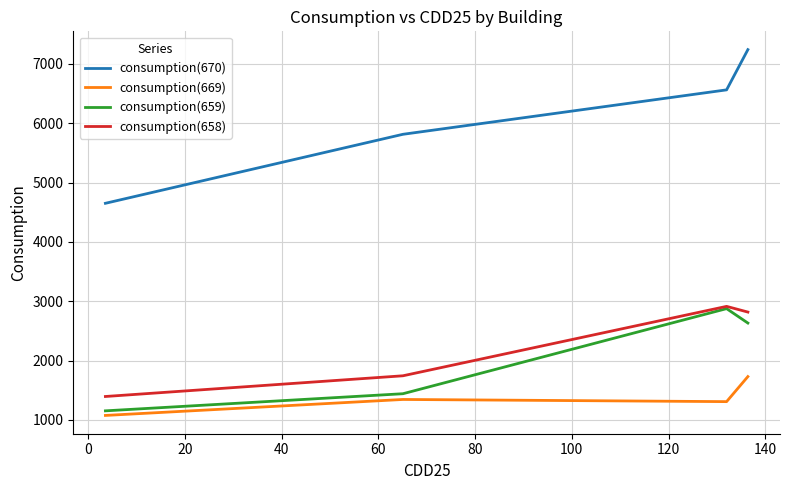

What is the maximum value shown in the chart?

7240.0